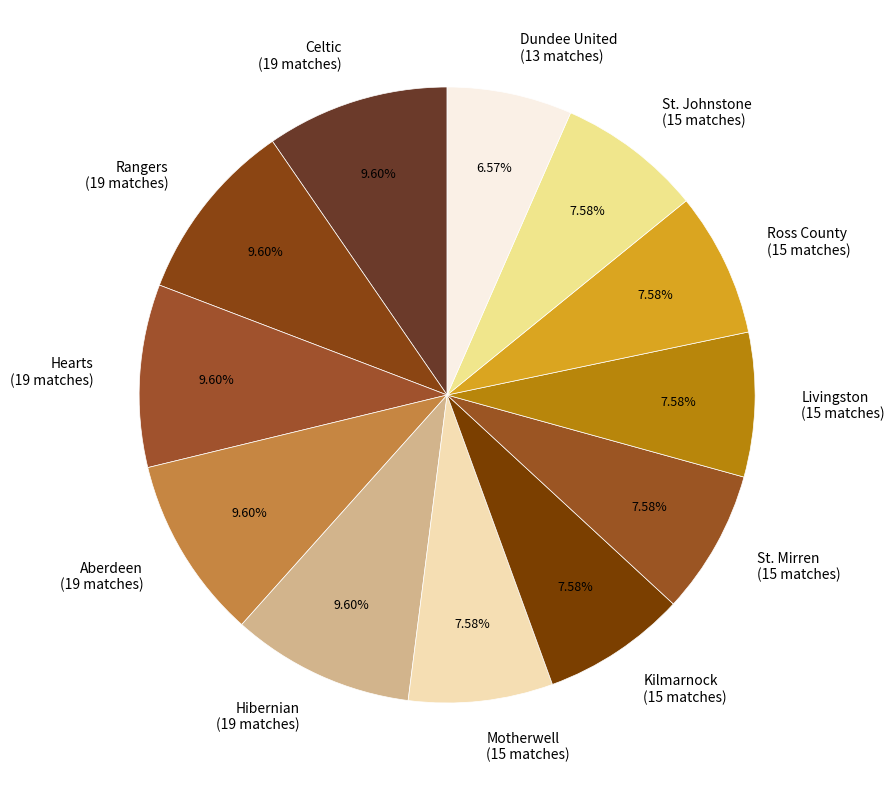

To the nearest percent, what is the difference between the largest and smallest slice percentages?

3%